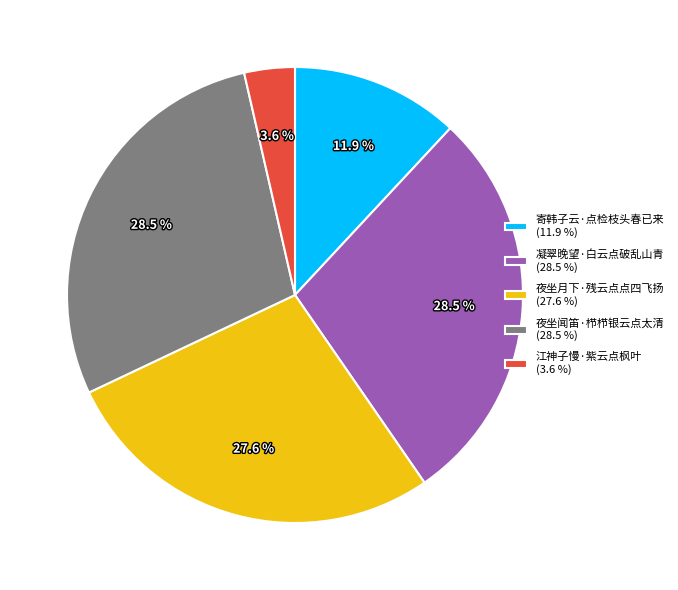

What is the smallest slice in the pie chart?

江神子慢·紫云点枫叶